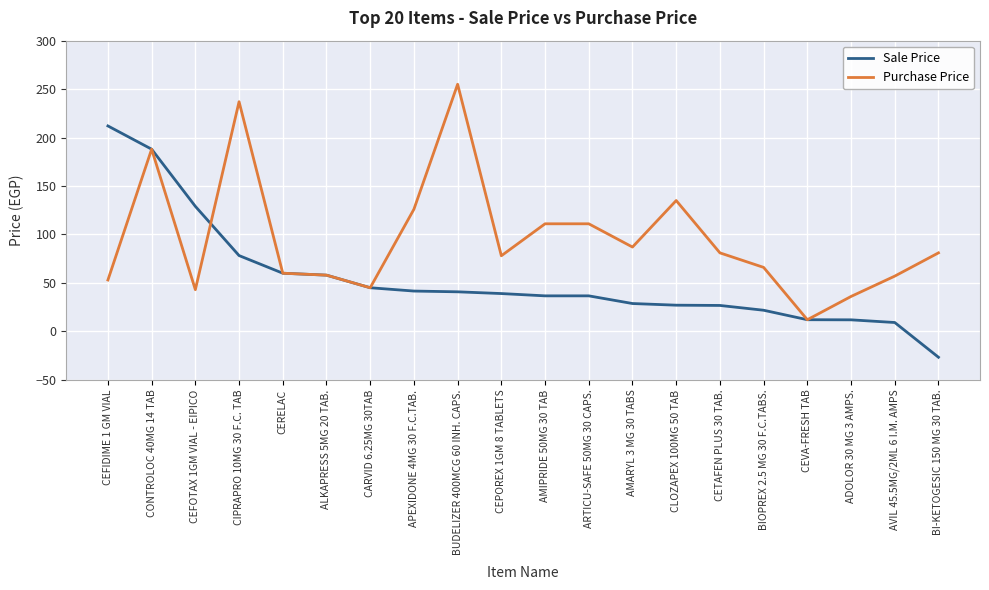

At CLOZAPEX 100MG 50 TAB, list the series in order from smallest to largest.

Sale Price, Purchase Price